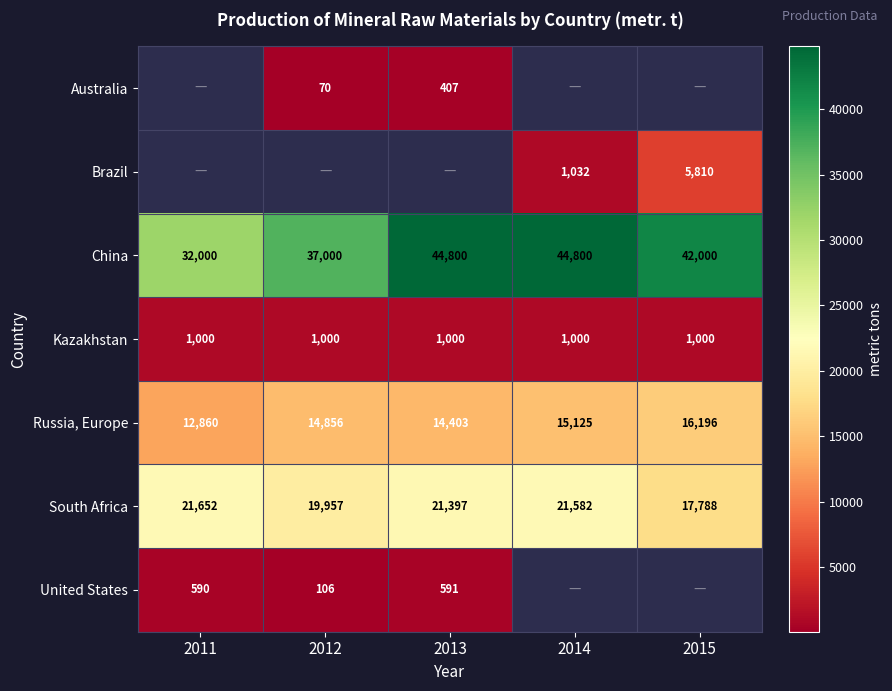

What value does the China series have at 2015, to the nearest 100?

42000